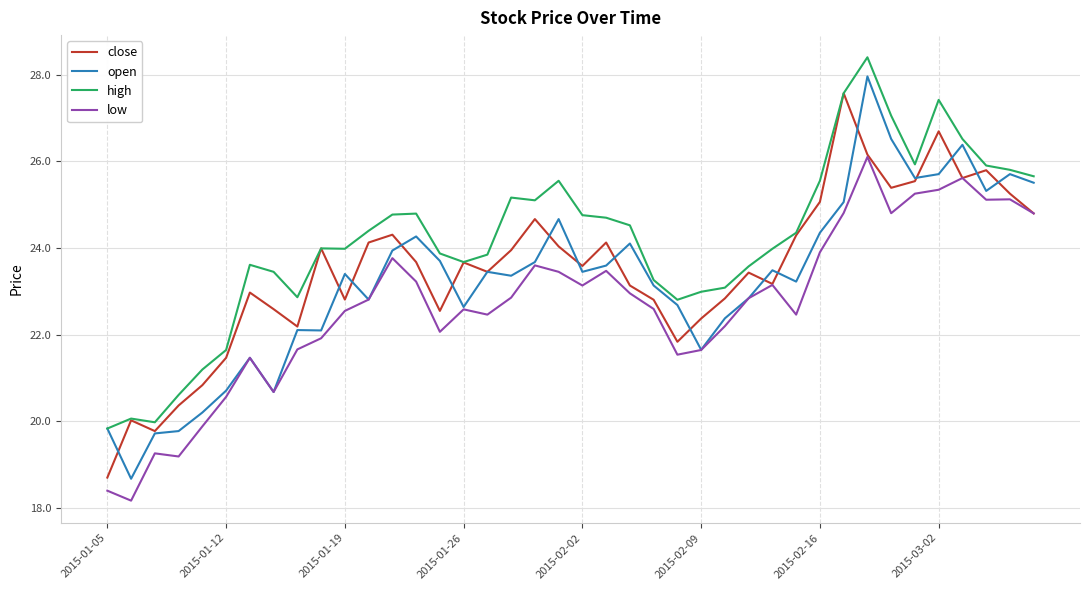

What is the greatest value displayed?

28.4